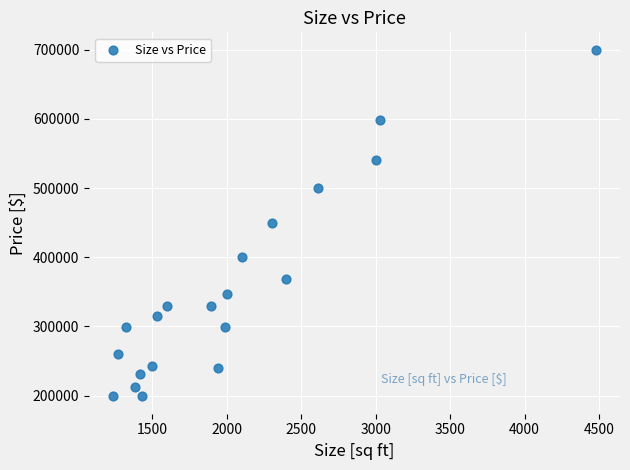

What is the range of Y values (max minus min)?

500901